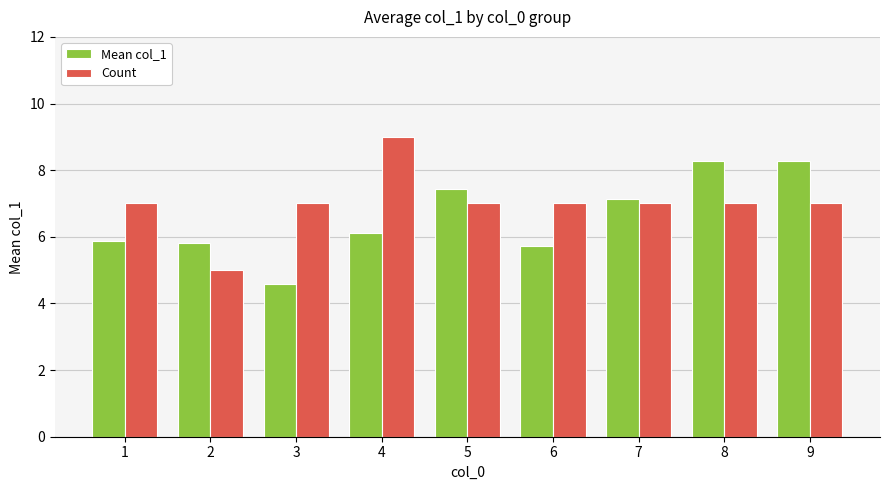

What is the sum of the Mean col_1 values at 1 and 3?

10.4